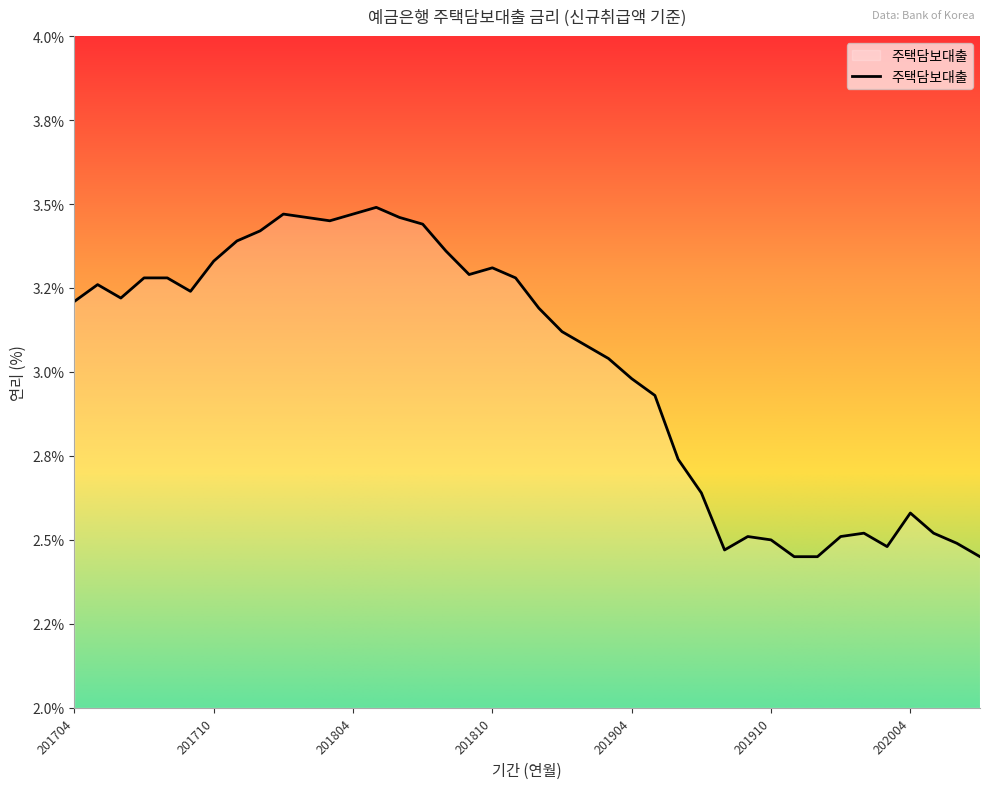

Does the chart display data point markers on the line(s)?

No